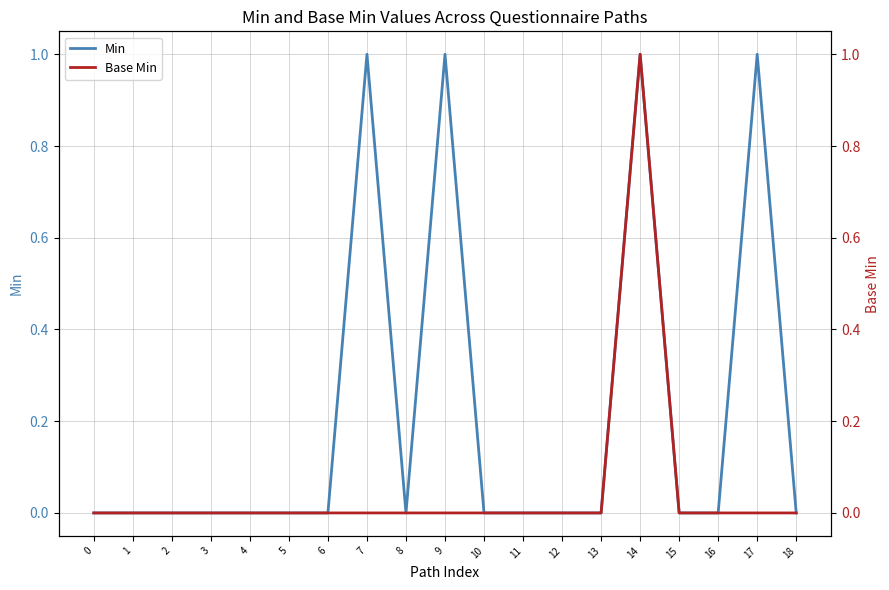

What is the highest value of the Base Min series?

1